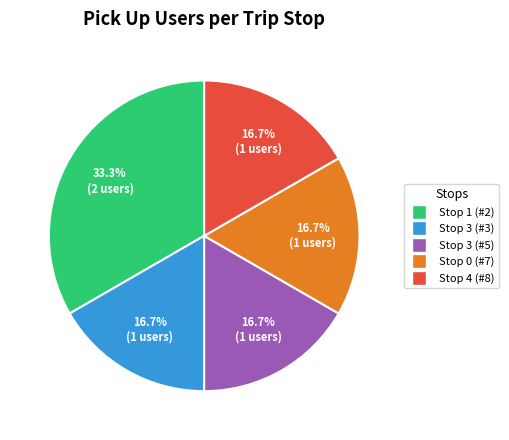

Is there a majority slice in this chart?

No